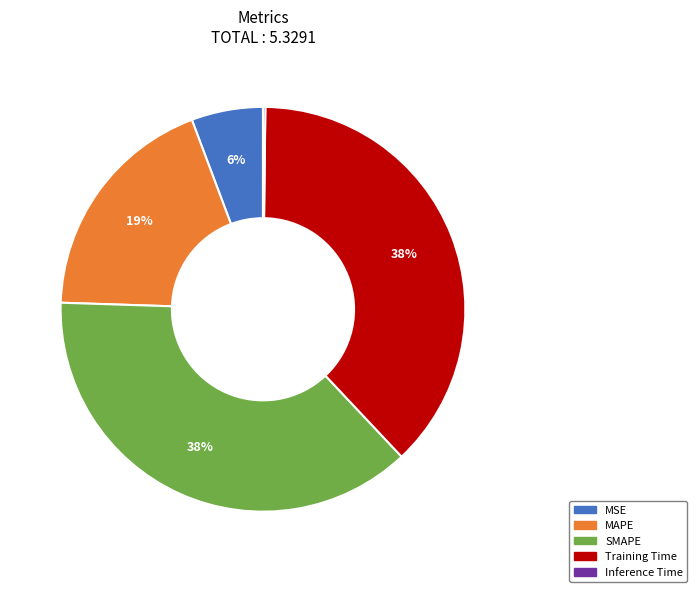

Does SMAPE represent more than half of the total?

No